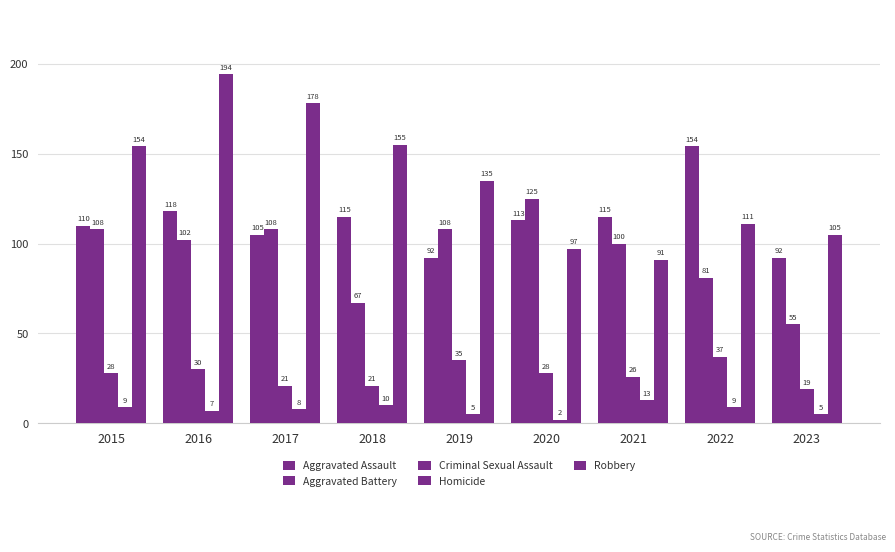

Is the value of Criminal Sexual Assault at 2015 greater than the value of Robbery at 2022?

No